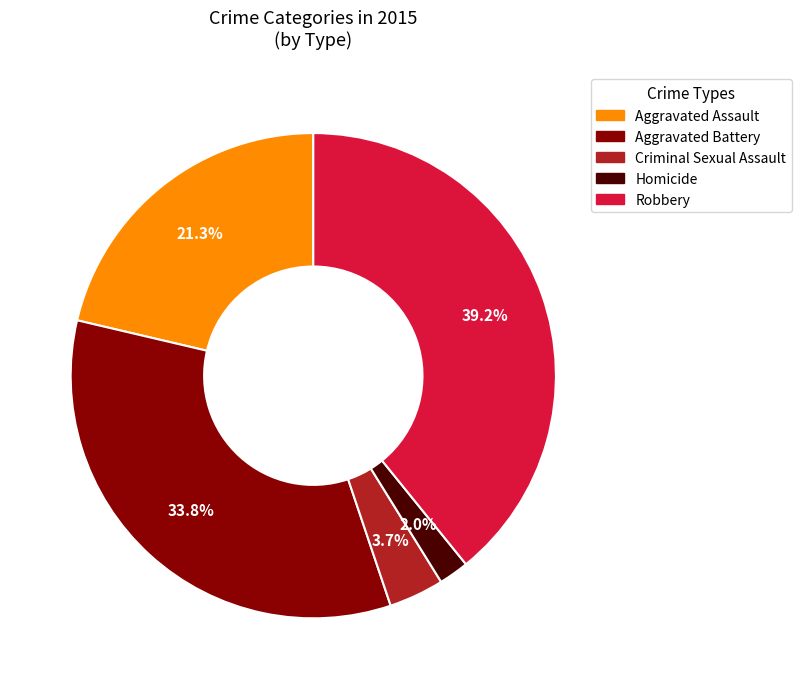

What percentage is the Robbery slice, to the nearest percent?

39%